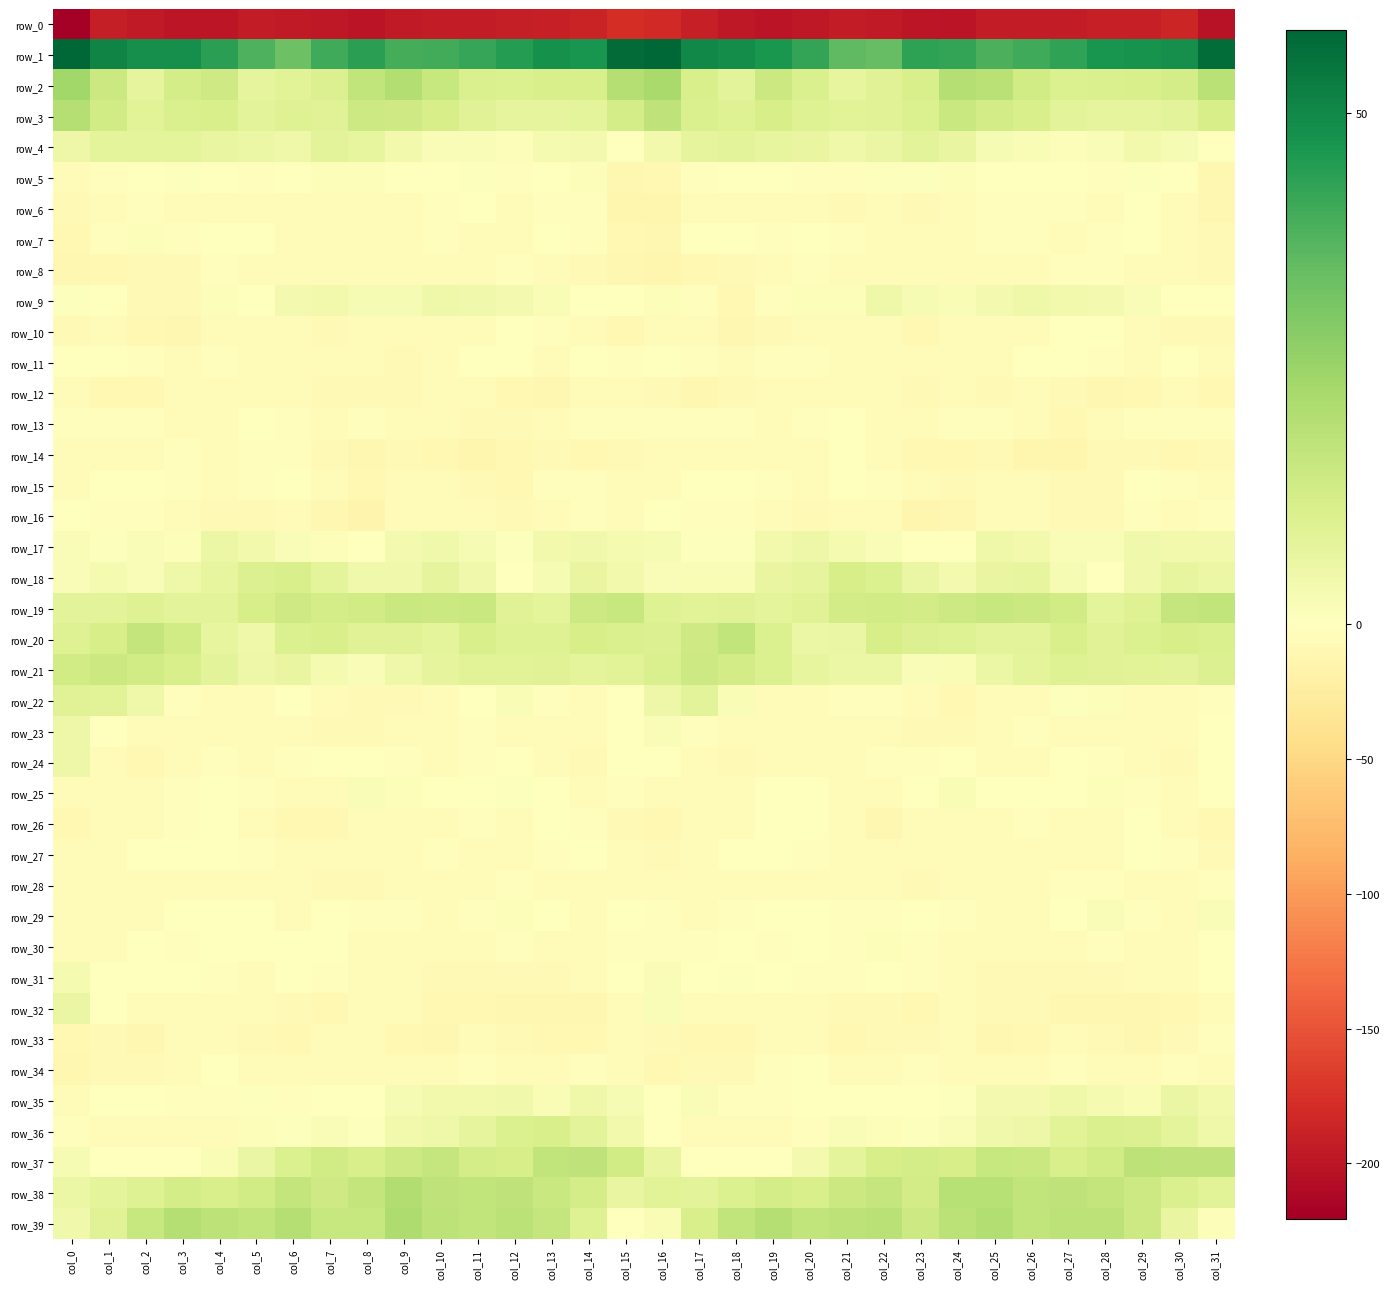

Where does the row_7 series first go above -2?

col_2